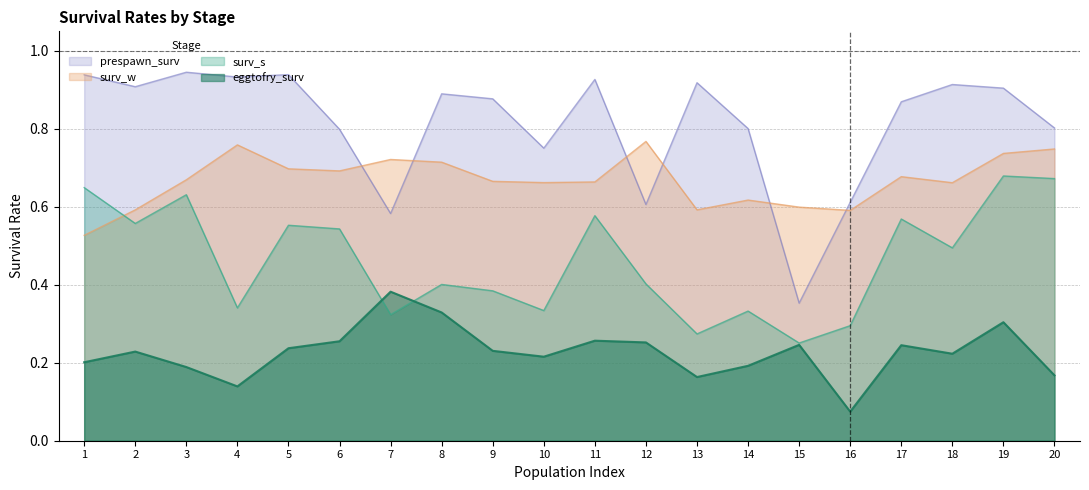

What is the difference between the second highest and minimum values in the surv_w series?

0.2